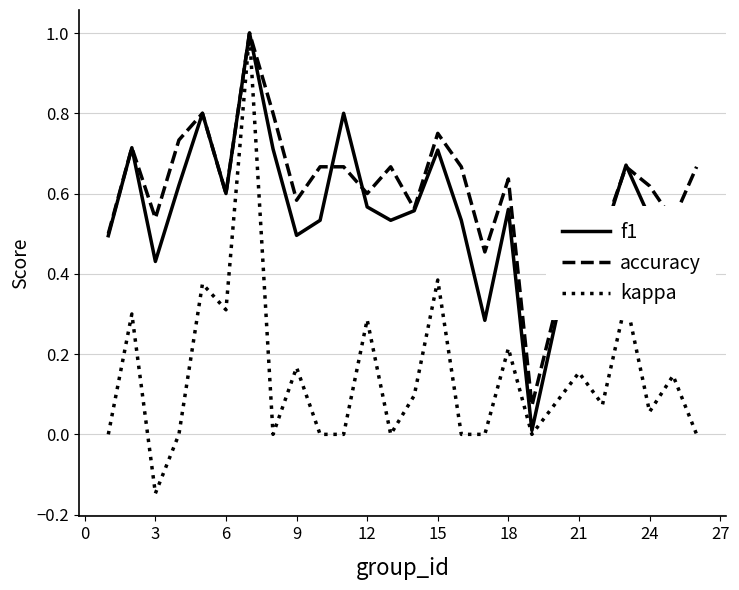

What is the maximum value shown in the chart?

1.0